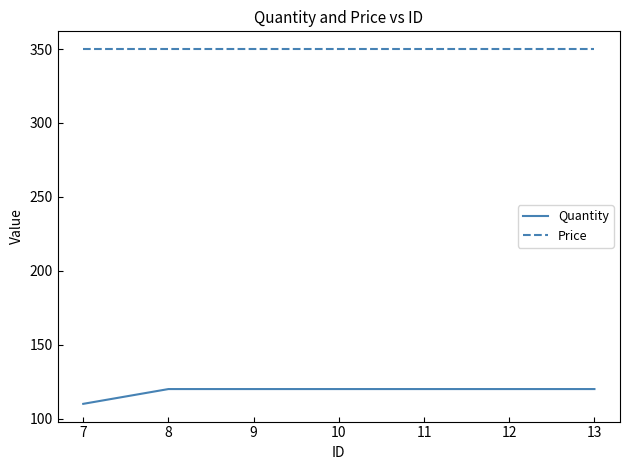

Which label corresponds to the smallest value in the chart?

7